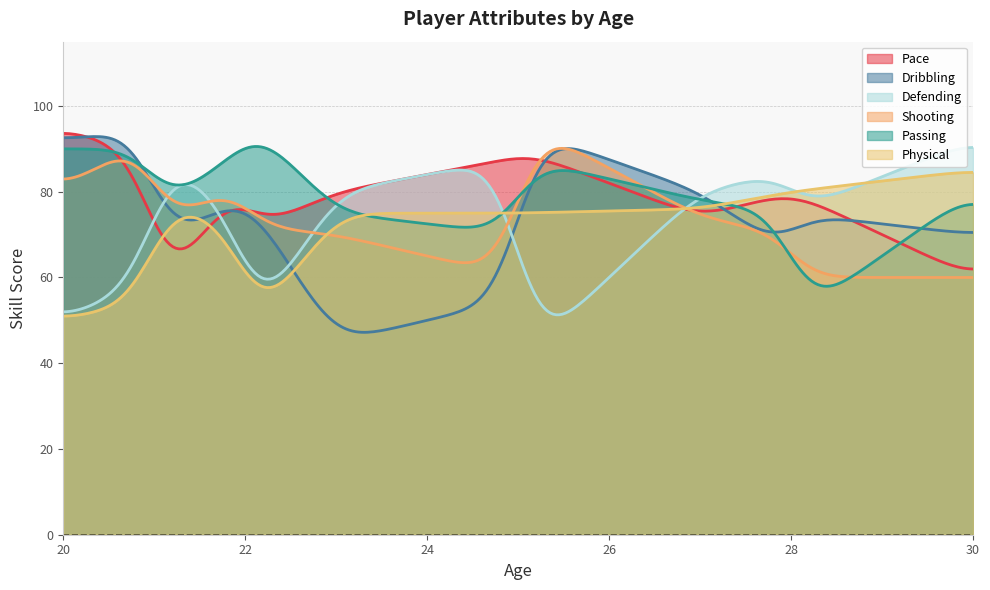

Which series has the widest spread of values?

Dribbling